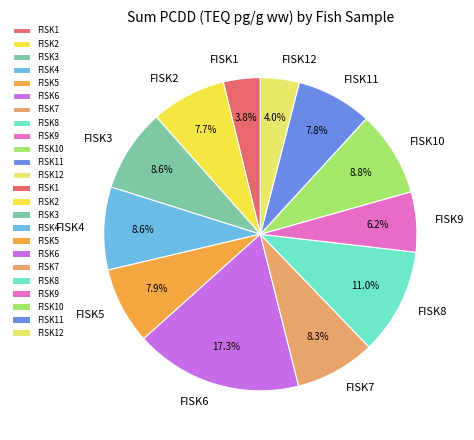

Which slice is the largest?

FISK6